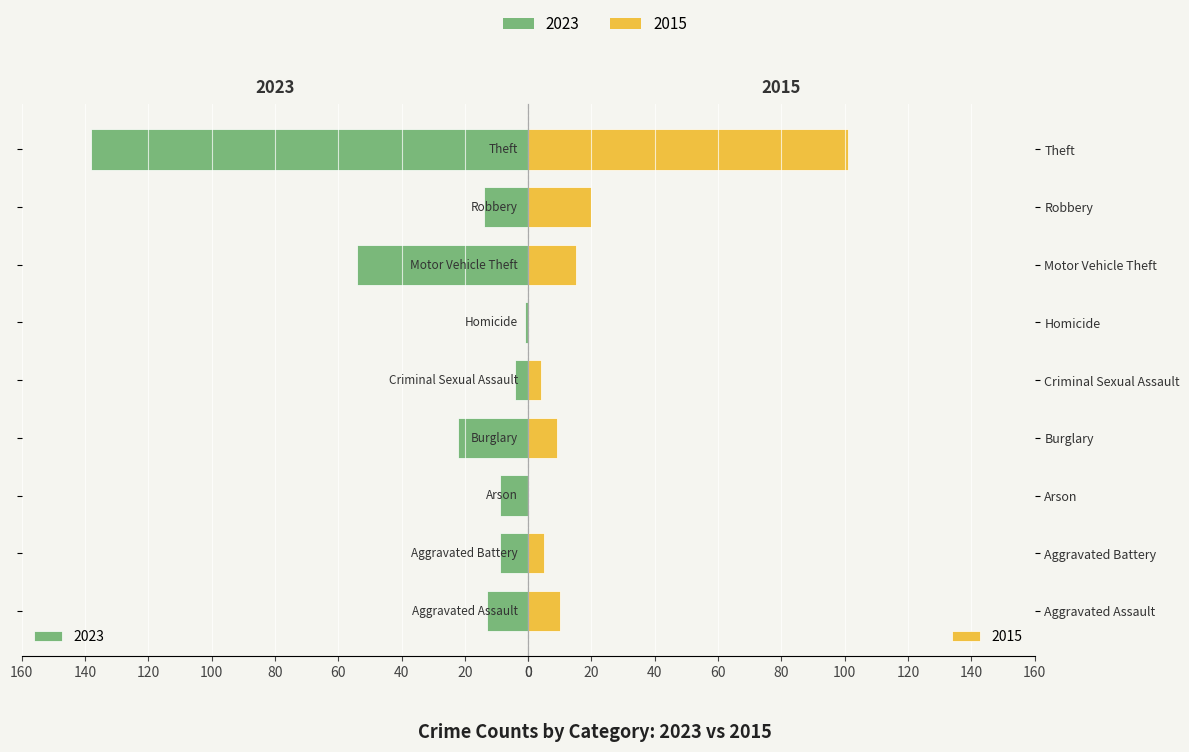

The value of Maschi at Theft is 138. True or false?

True